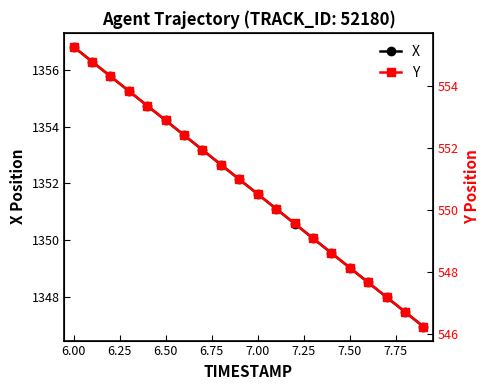

True or false: X and Y cross at least once.

False